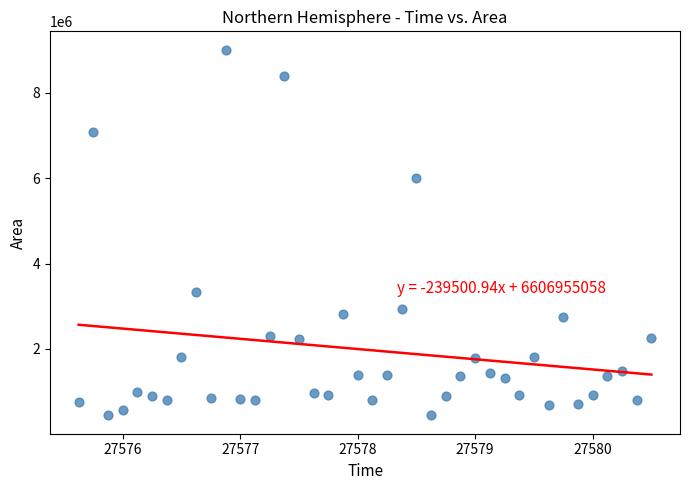

What Y value in the scatter plot is closest to 4728437?

6012500